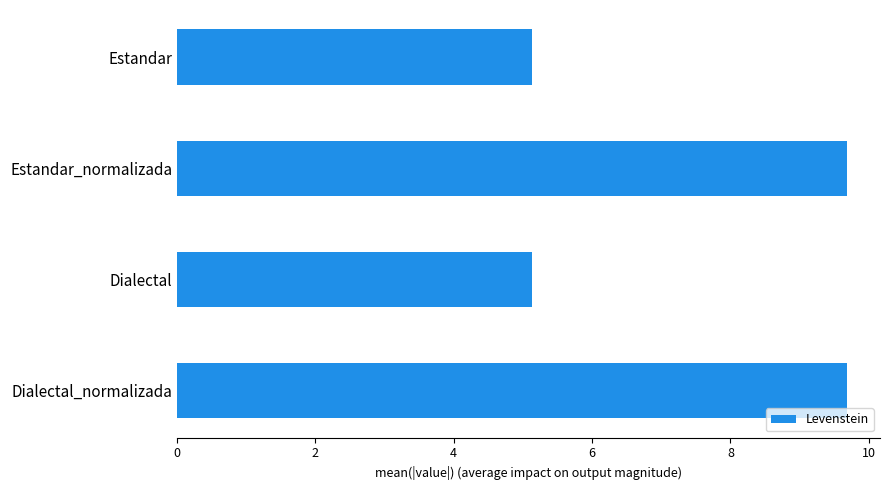

True or false: the data shows 5.1 at Estandar.

True